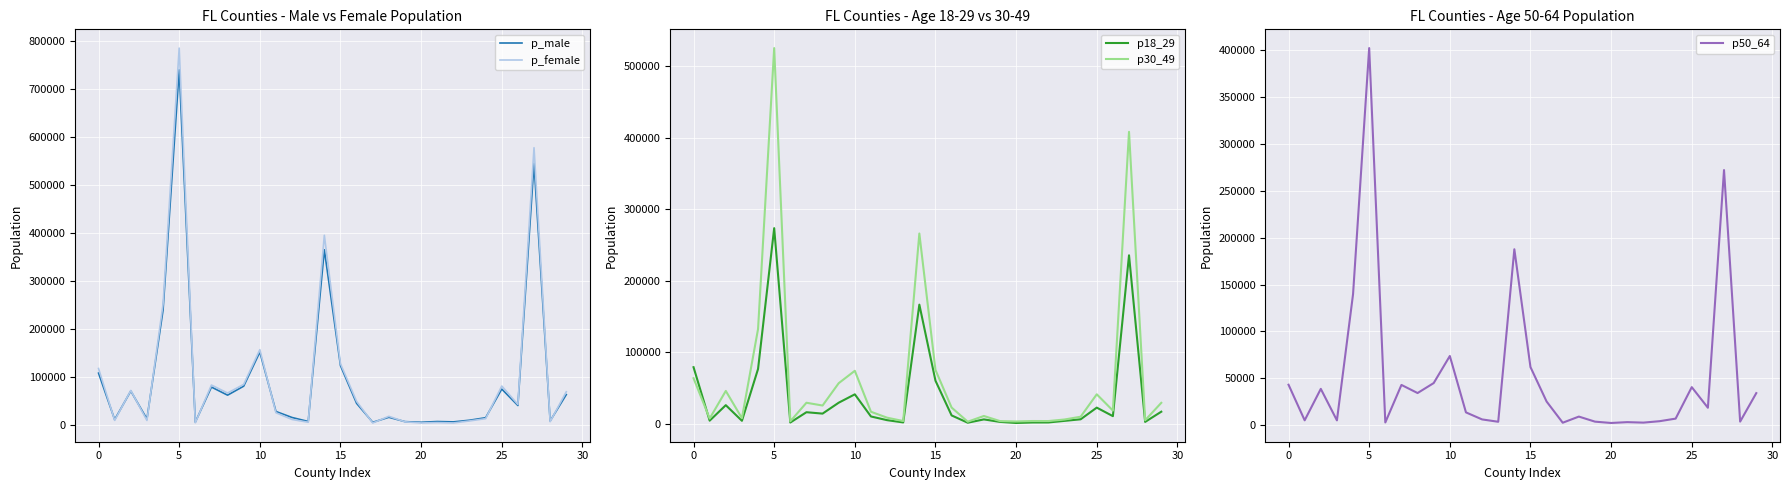

True or false: p30_49 and p_female cross at least once.

False